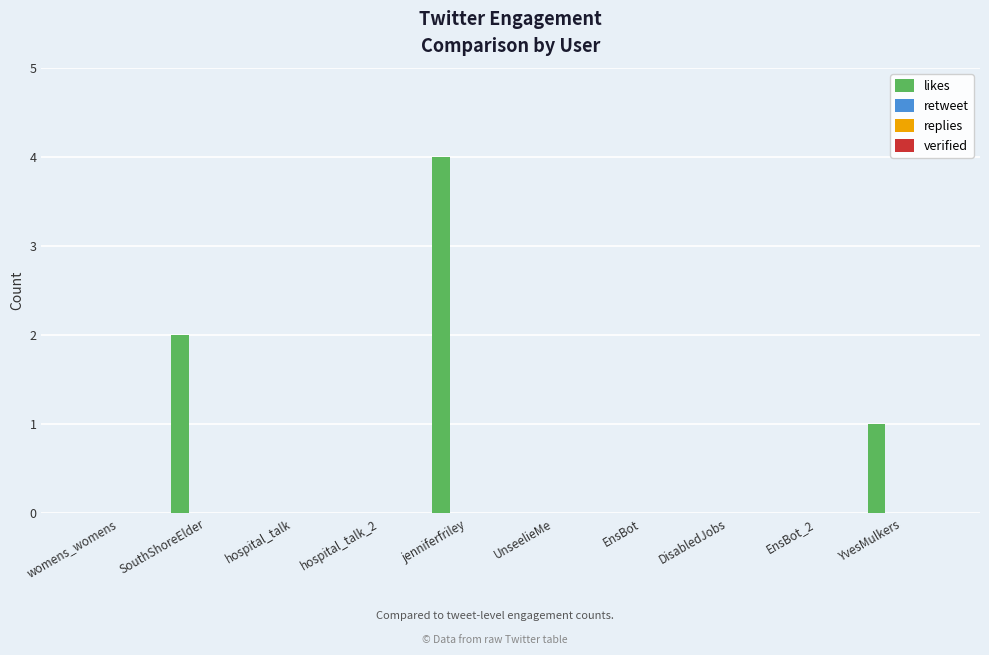

What is the greatest value displayed?

4